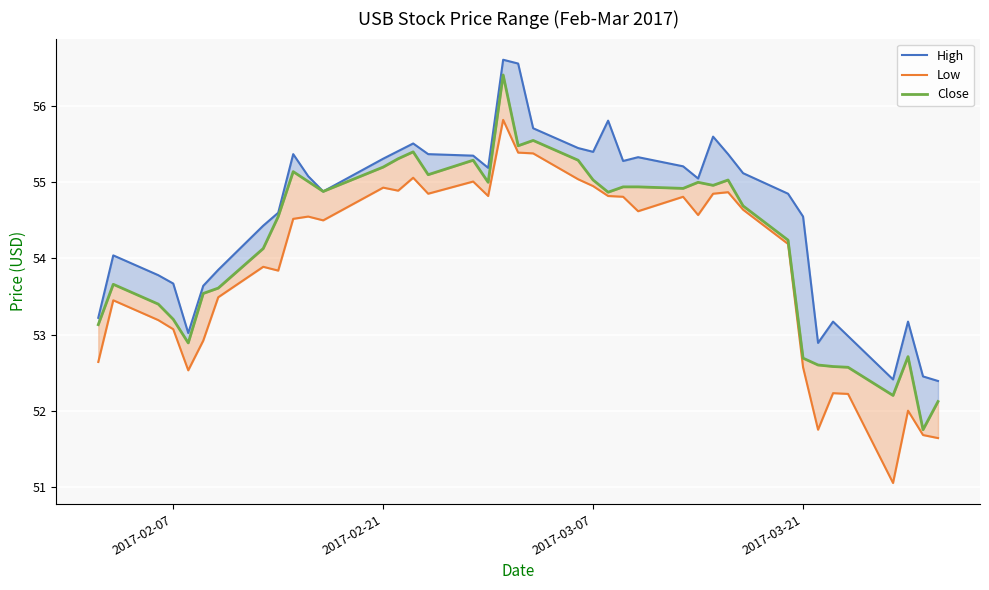

Is the value of Close at 15 greater than the value of High at 10?

Yes